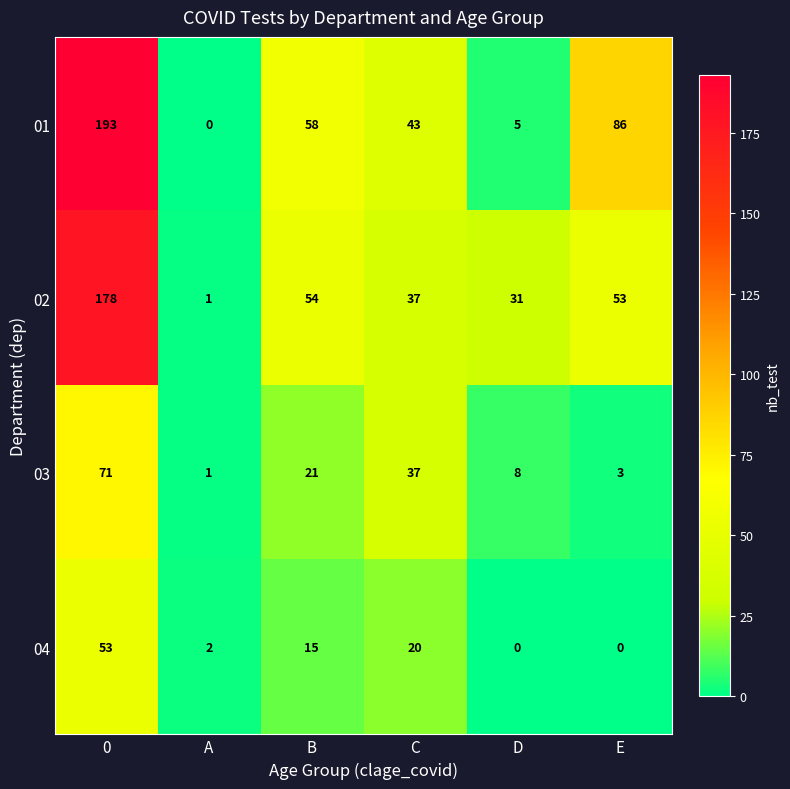

What is the difference between the 04 values at 0 and C?

33